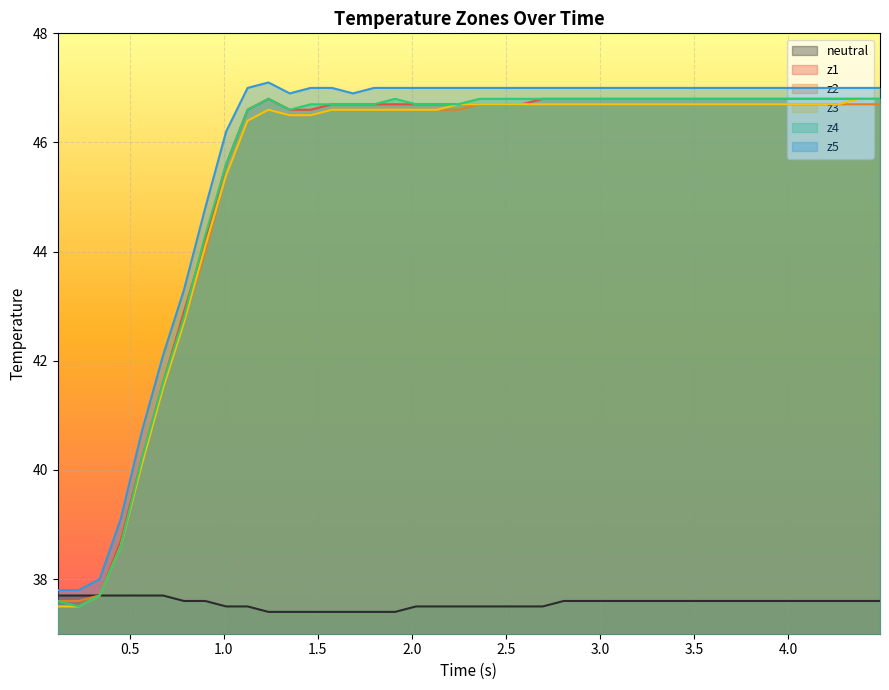

What is the maximum value shown in the chart?

47.1